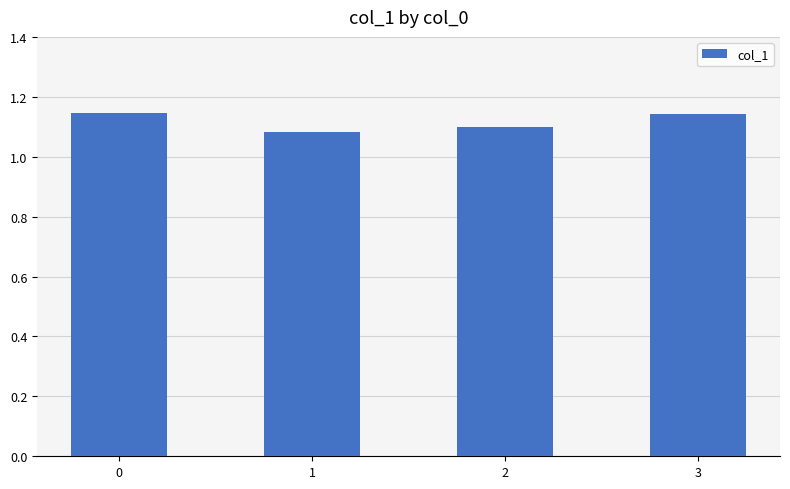

At which category does the chart reach its minimum across all series?

1